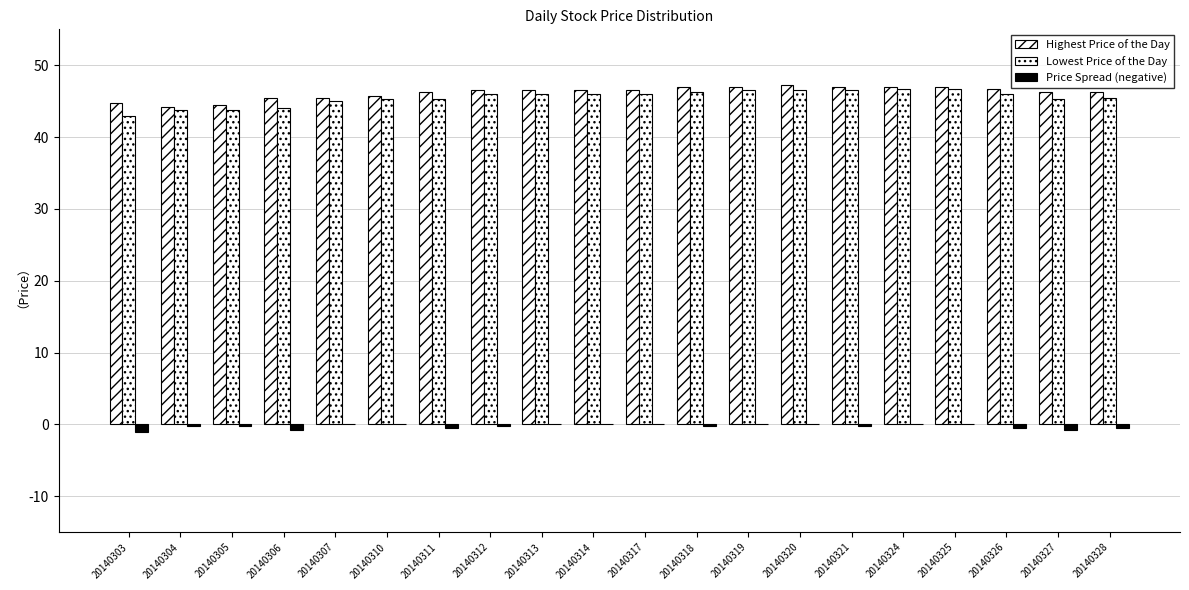

Are the bars horizontal?

No